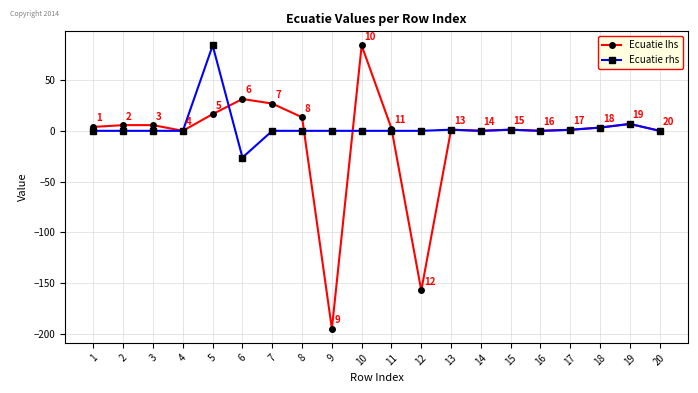

What is the total value across all series at 10?

84.1